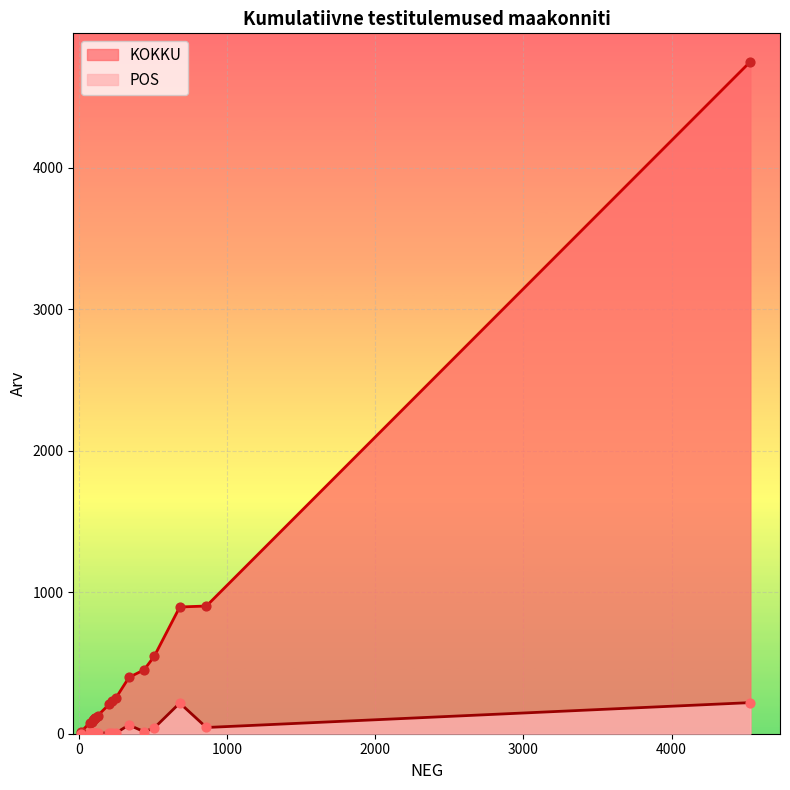

Which series has the largest total across all categories?

KOKKU